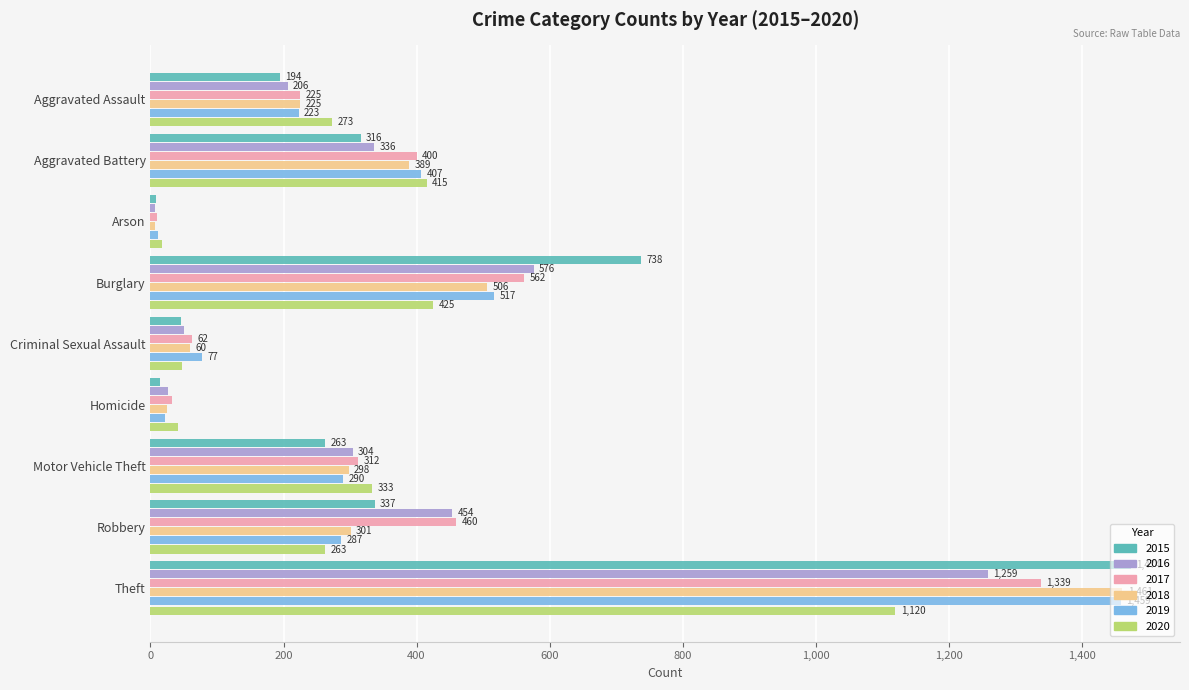

What is the maximum value for 2015?

1474